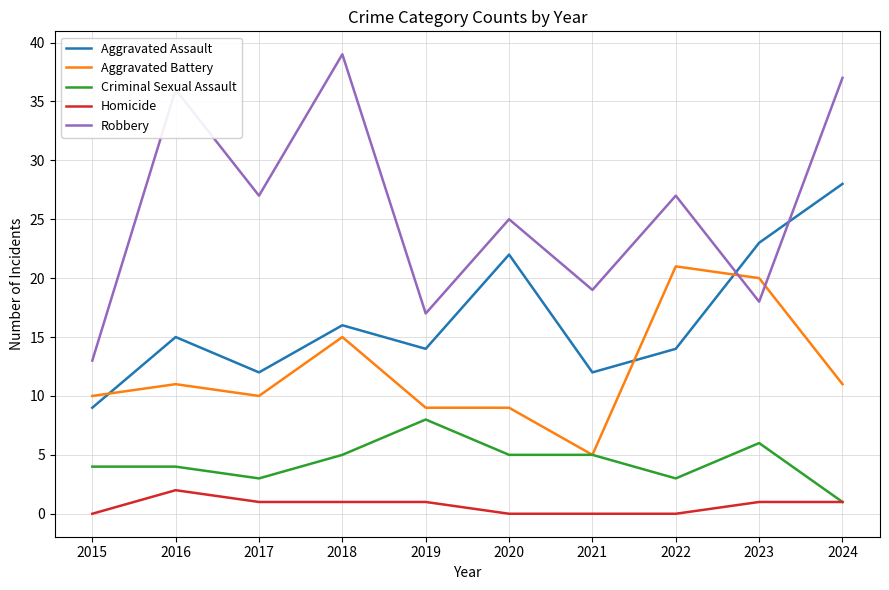

Which category has the highest value in the Aggravated Assault series?

2024